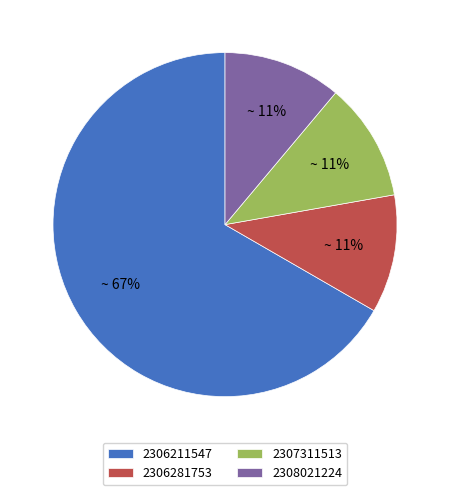

Which has a higher value, 2307311513 or 2306211547?

2306211547